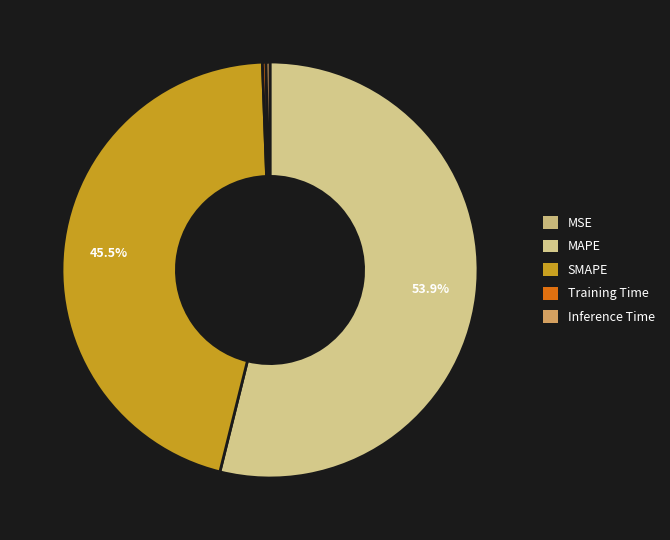

Which slice represents more than half of the pie?

MAPE